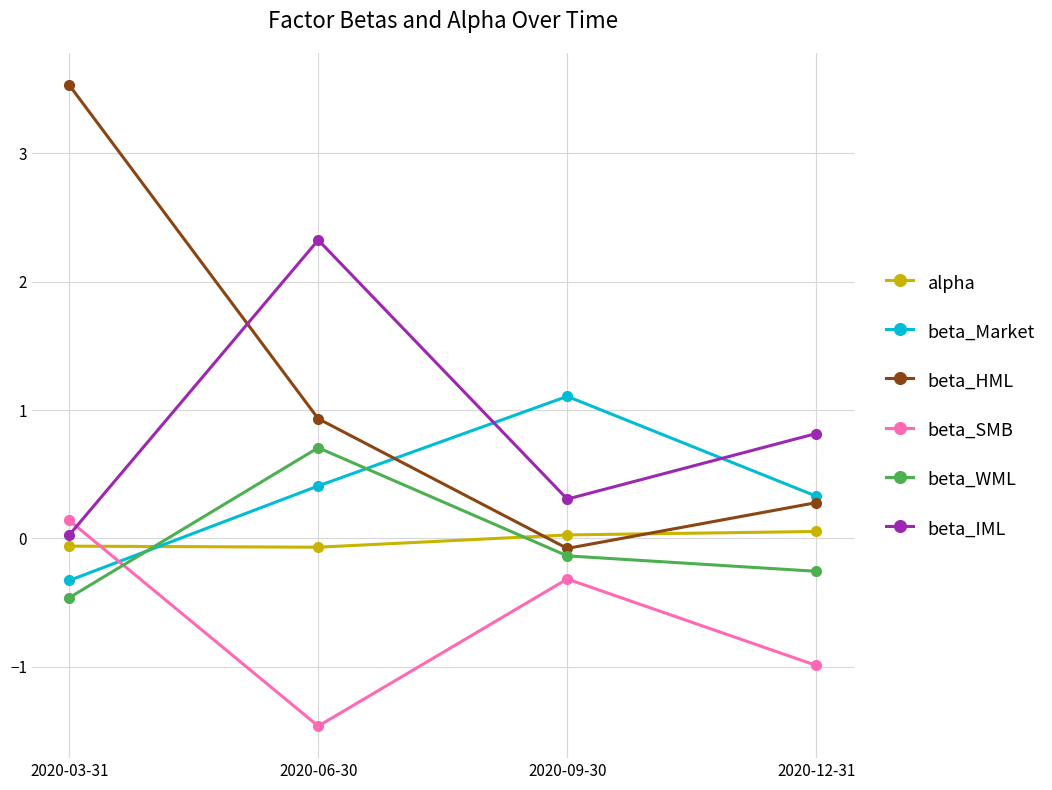

At how many categories does at least one series exceed 1?

3